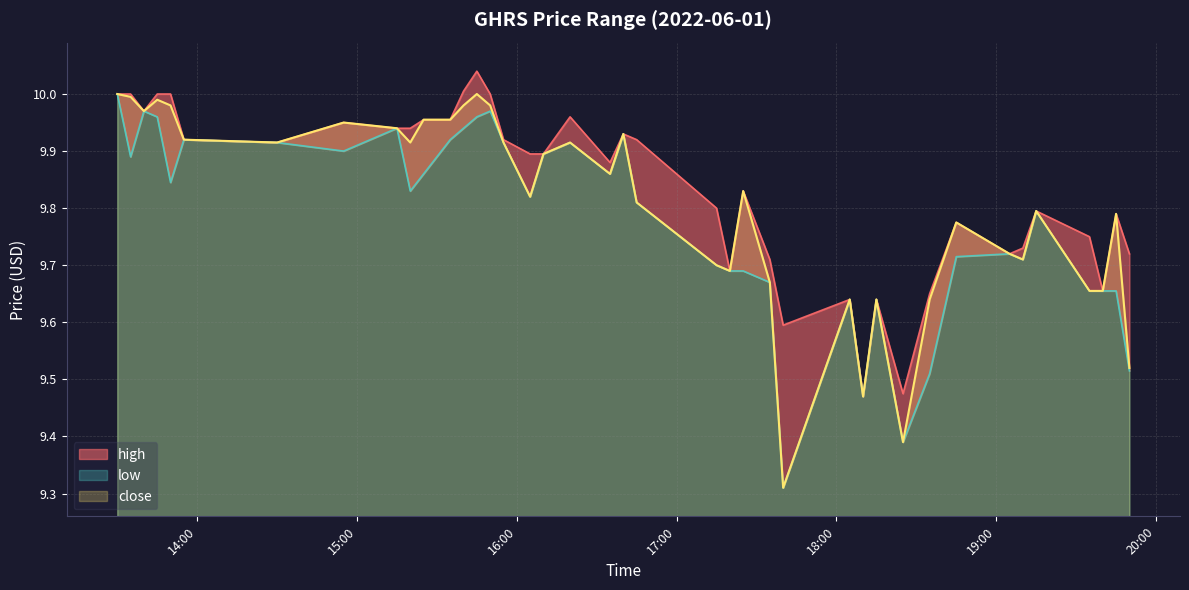

What is the approximate value of high at 2022-06-01 19:45?

9.8